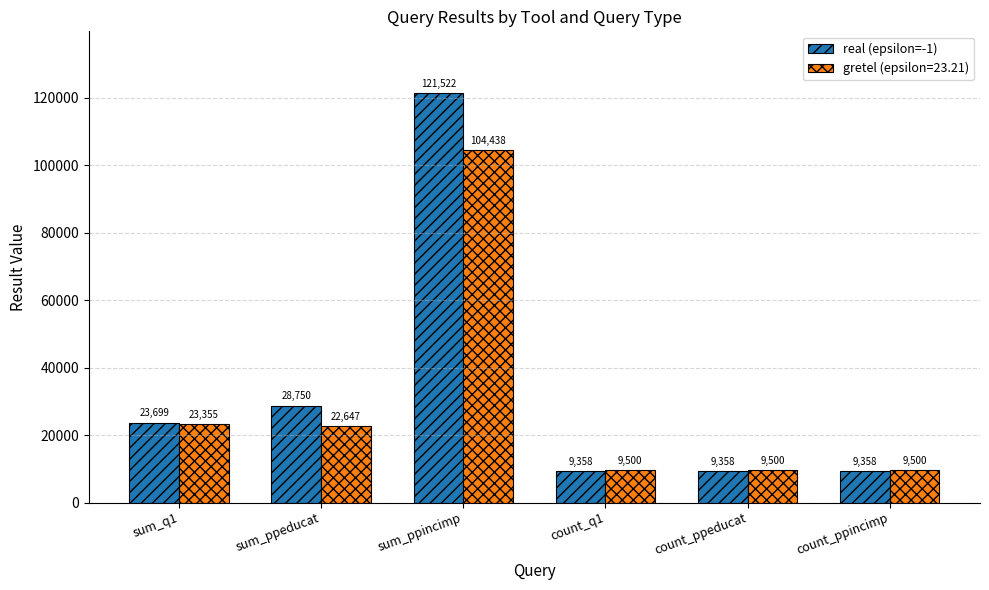

Which series changed the most between sum_ppeducat and count_ppeducat?

real (epsilon=-1)